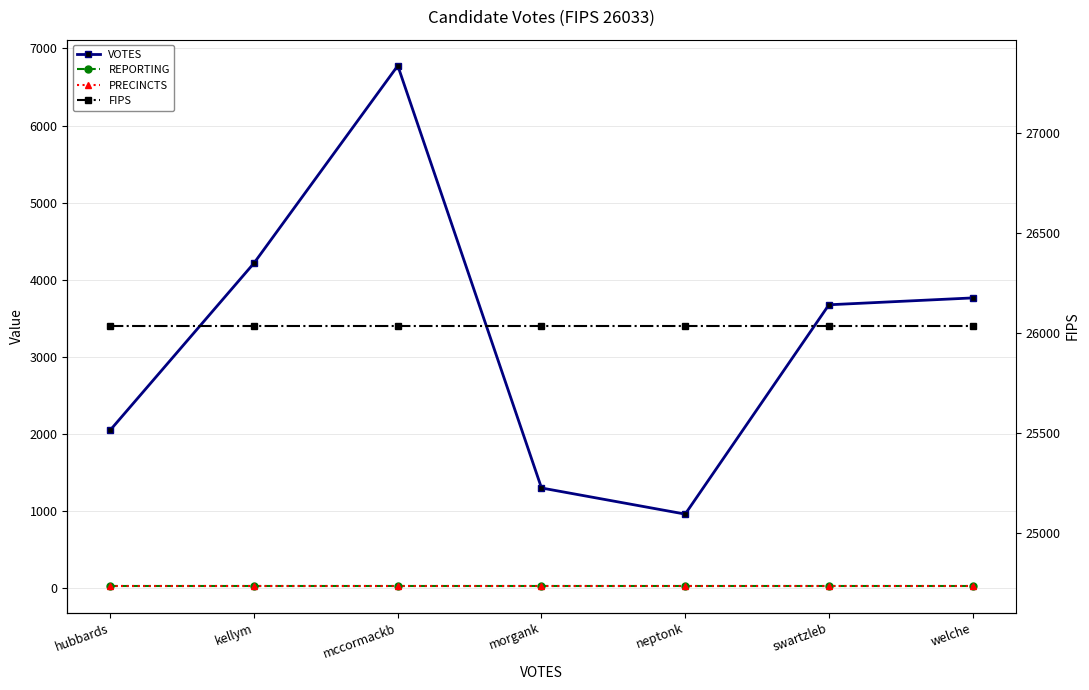

What are all the series names shown in the legend?

VOTES, REPORTING, PRECINCTS, FIPS